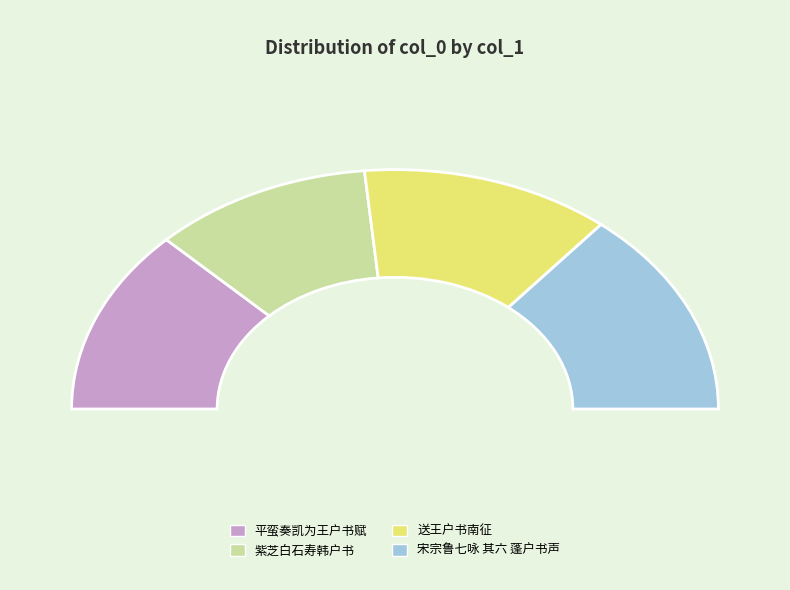

To the nearest percent, what is the difference between the 宋宗鲁七咏 其六 蓬户书声 and 送王户书南征 slice percentages?

3%